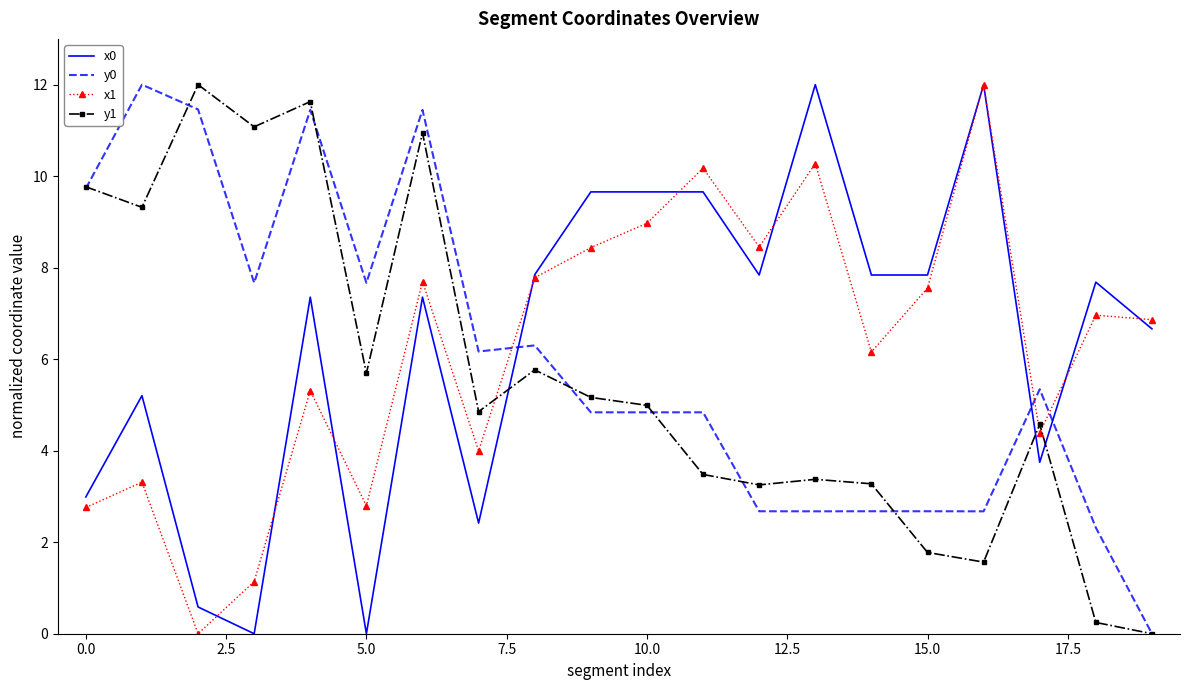

What is the maximum value for y0?

12.0